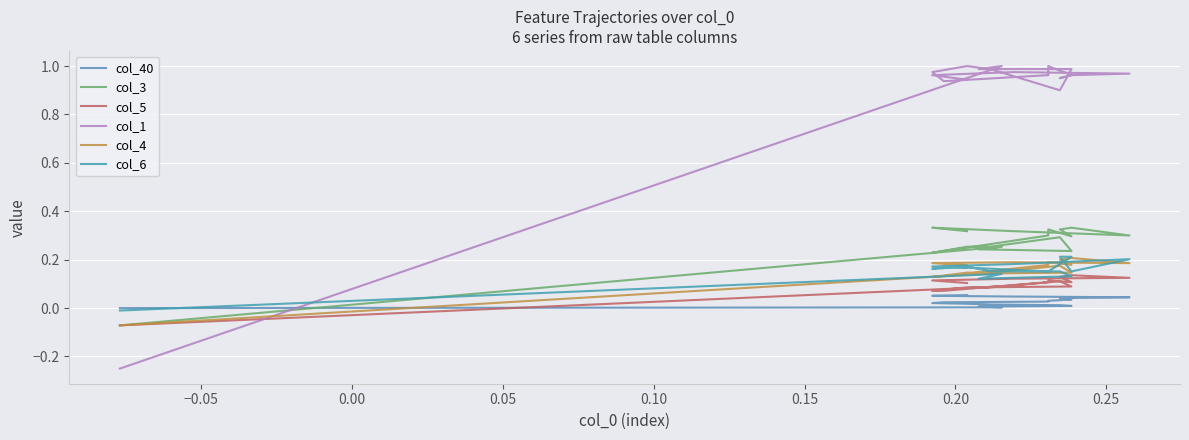

How many lines are shown in the chart?

6